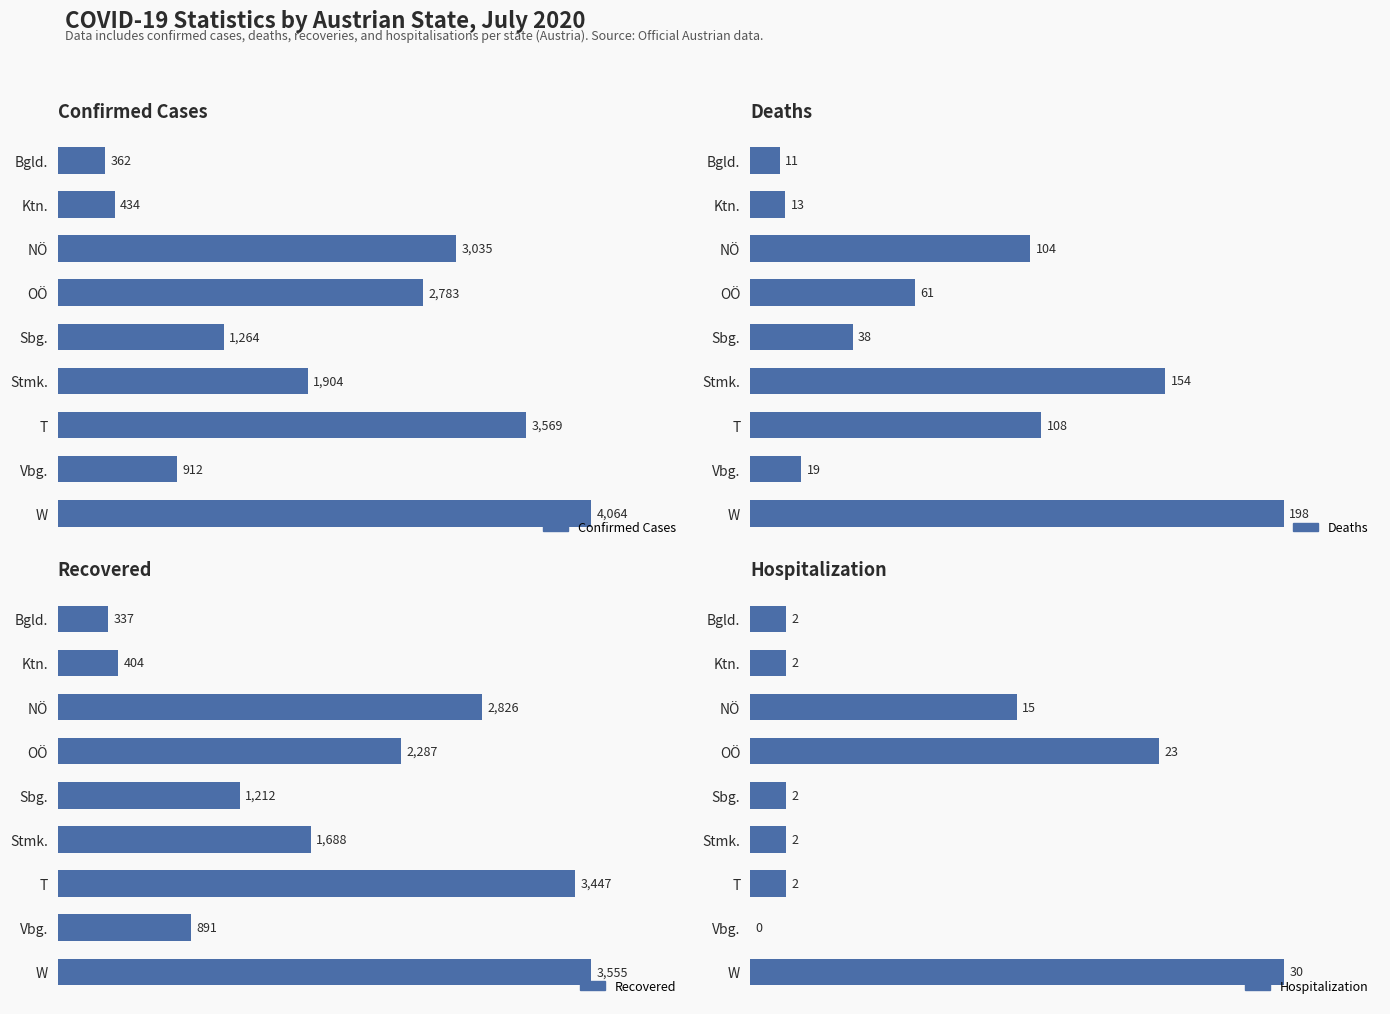

Is it true that Confirmed Cases equals 2783 at OÖ?

True